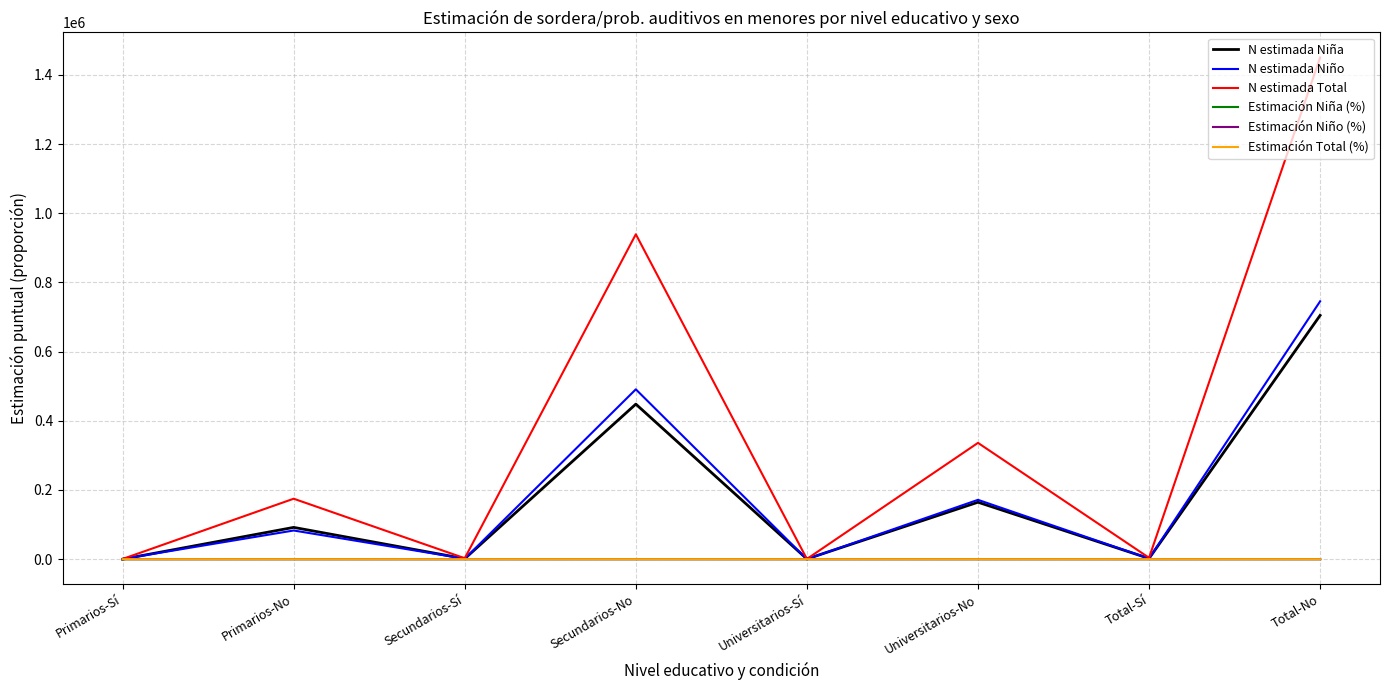

At which label is N estimada Niña closest to 352426?

Secundarios-No